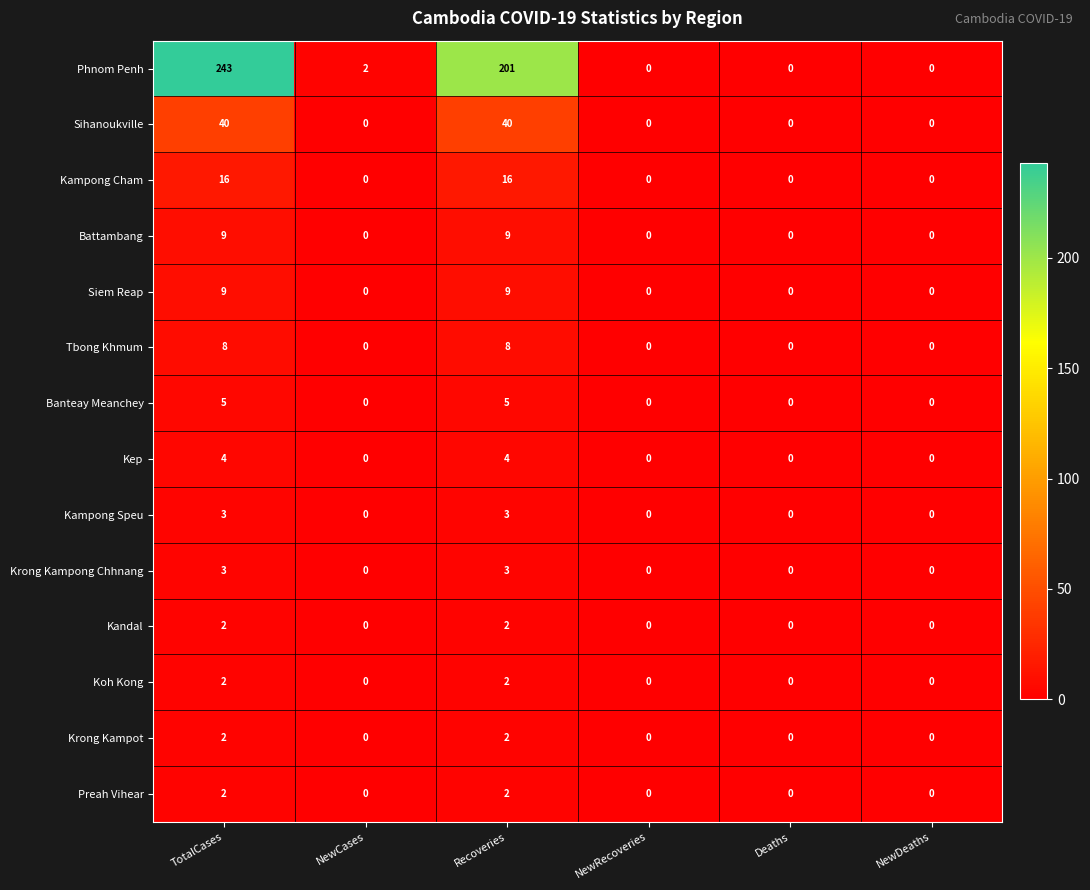

How many data points in Kampong Speu are above 0?

2